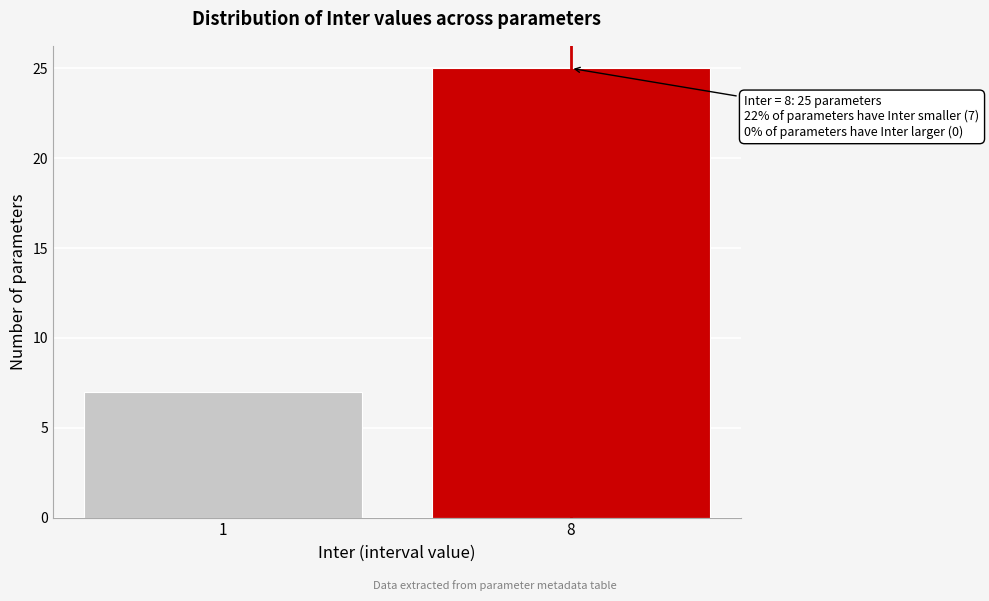

Reading right to left, list all the values displayed in this chart.

25	7